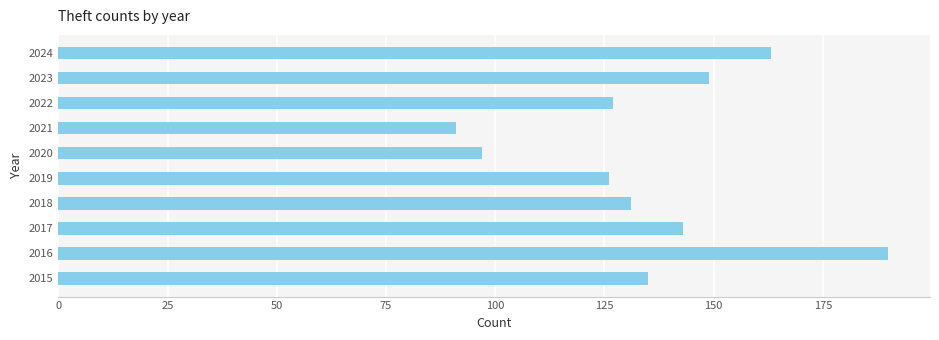

Is it true that the value at 2016 is 330?

False